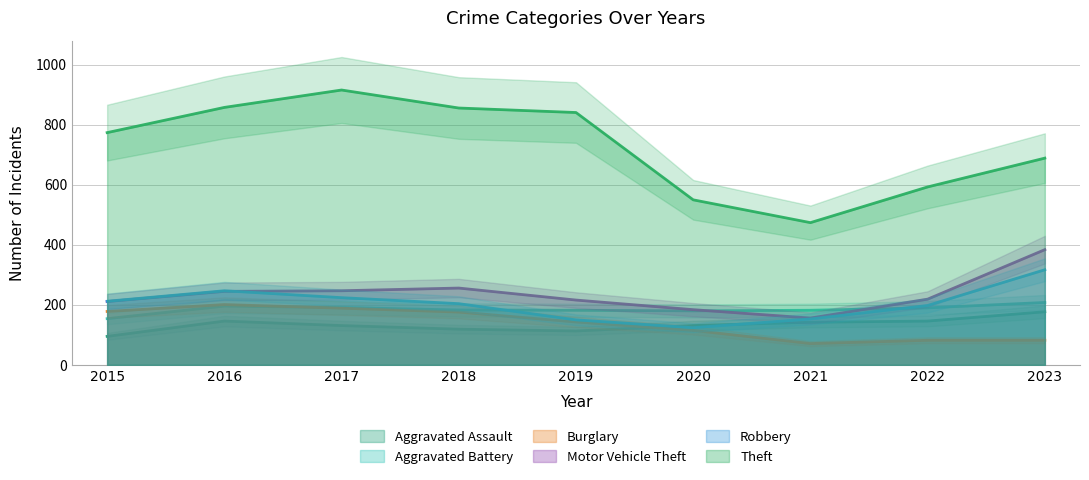

Where is Aggravated Assault nearest to the value 136?

2017